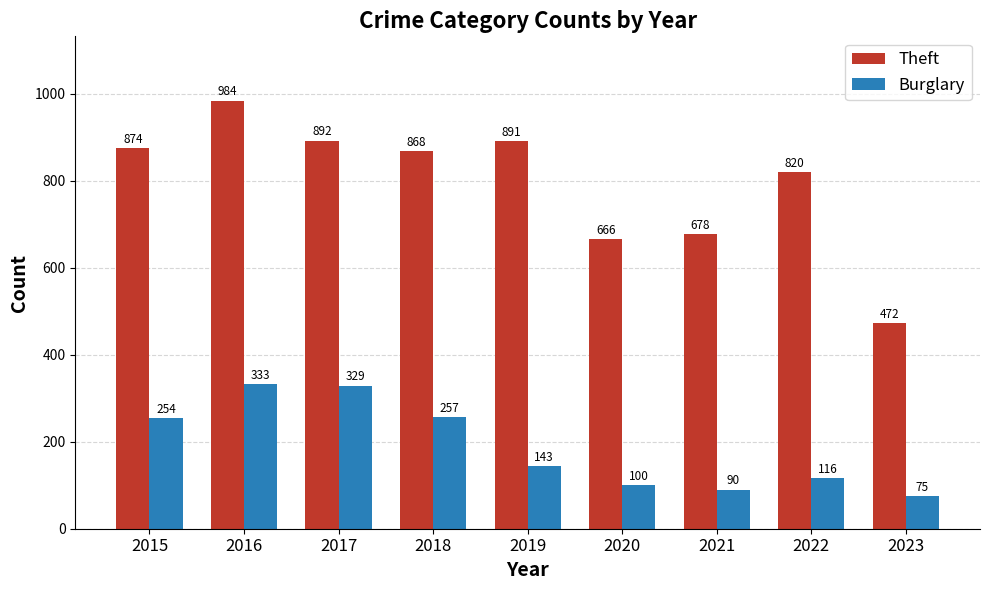

Does the chart contain stacked bars?

No